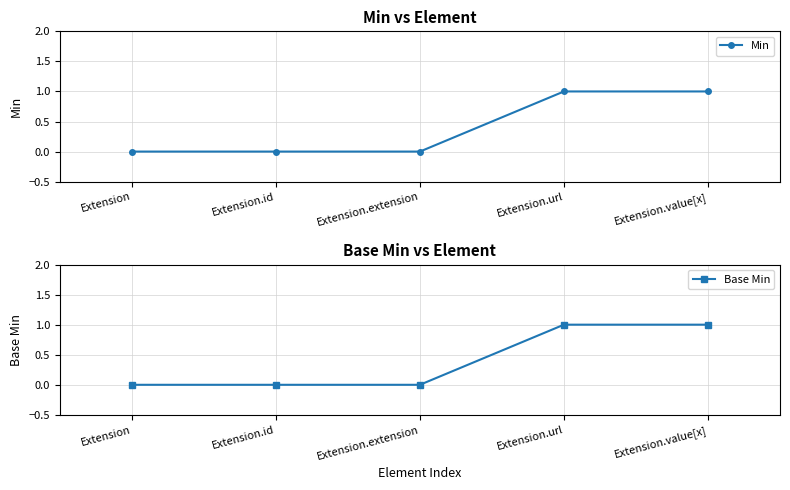

True or false: Min and Base Min cross at least once.

False